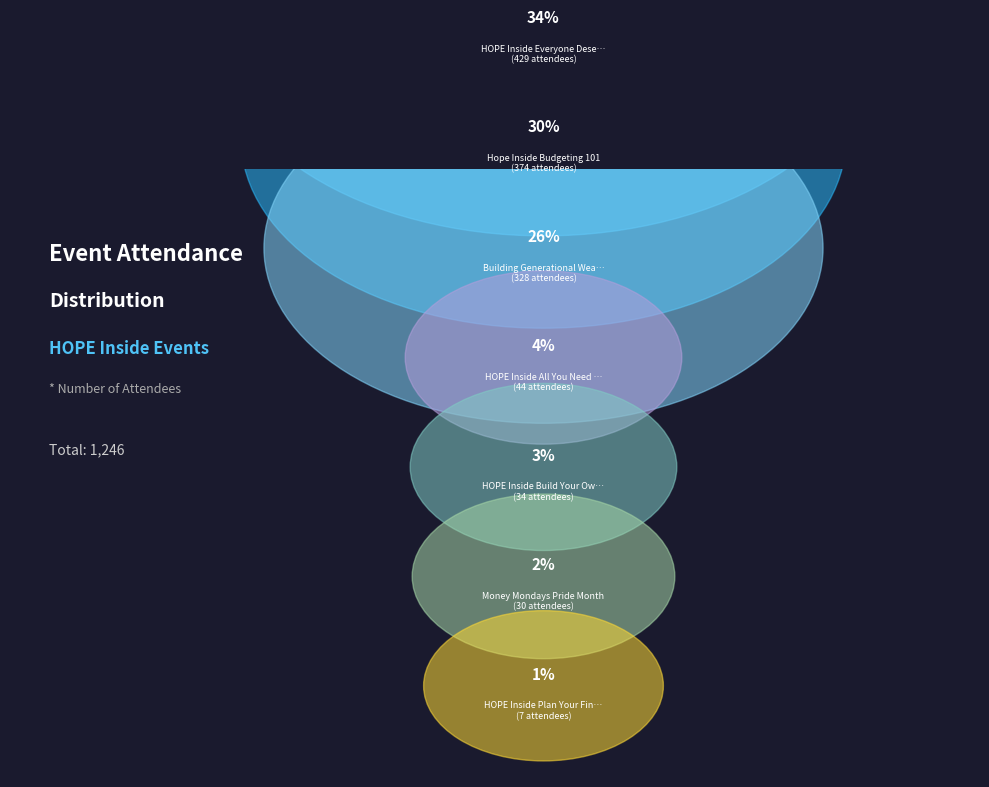

What is the smallest slice in the pie chart?

HOPE Inside Plan Your Financial Journey